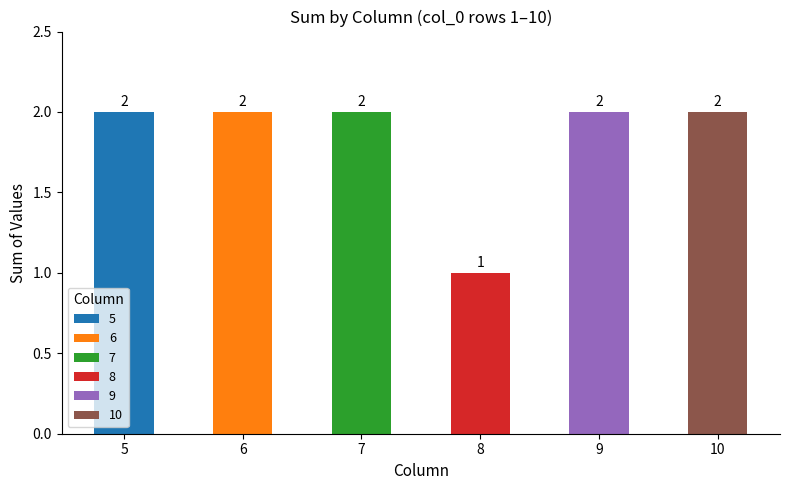

Which series has the largest total across all categories?

5